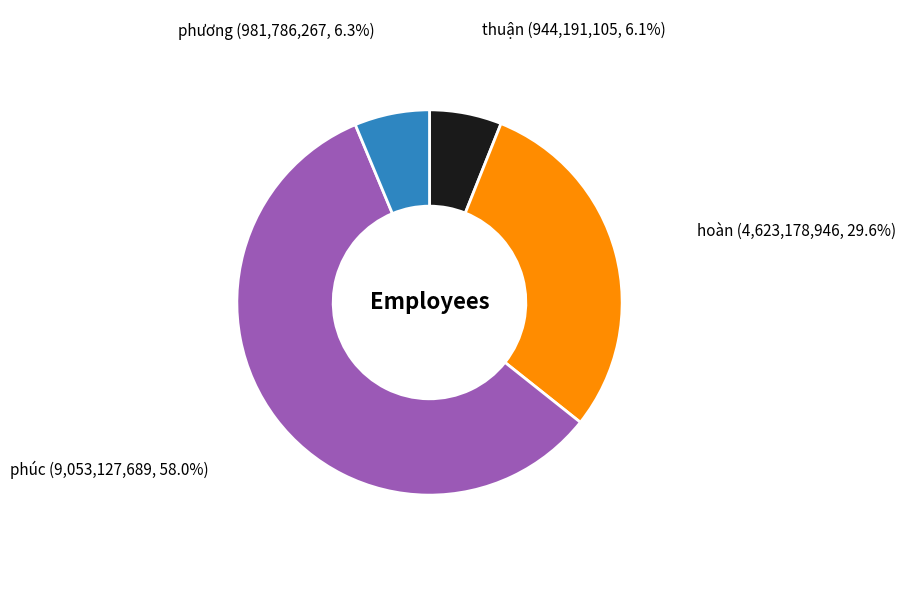

Which slice represents more than half of the pie?

phúc